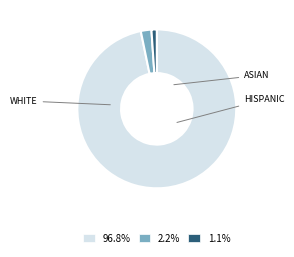

What is the ratio of the value at 96.8% to the value at 1.1%?

89.7